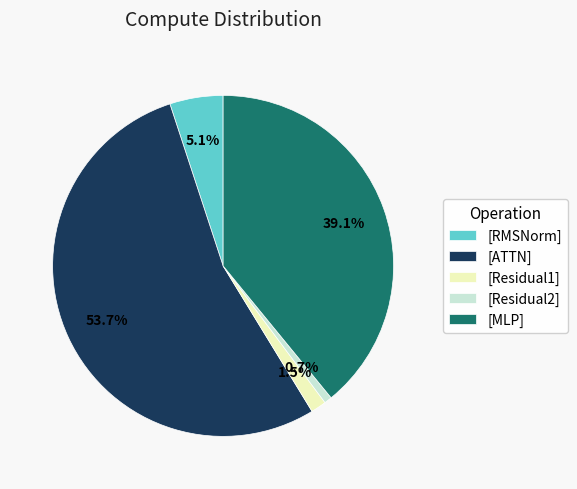

Rank the categories by value from lowest to highest.

[Residual2], [Residual1], [RMSNorm], [MLP], [ATTN]